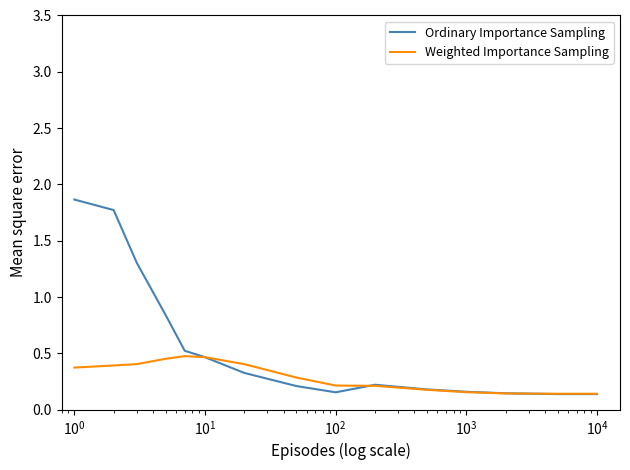

Rank the series by their maximum value, from highest to lowest.

Ordinary Importance Sampling, Weighted Importance Sampling